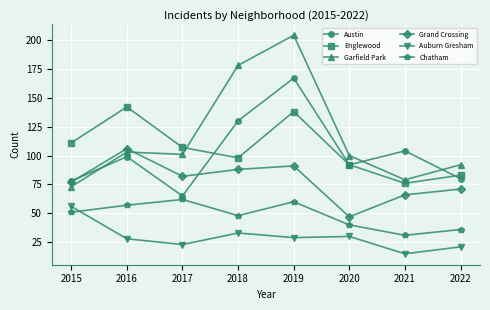

What is the spread (max minus min) of values at 2019?

175